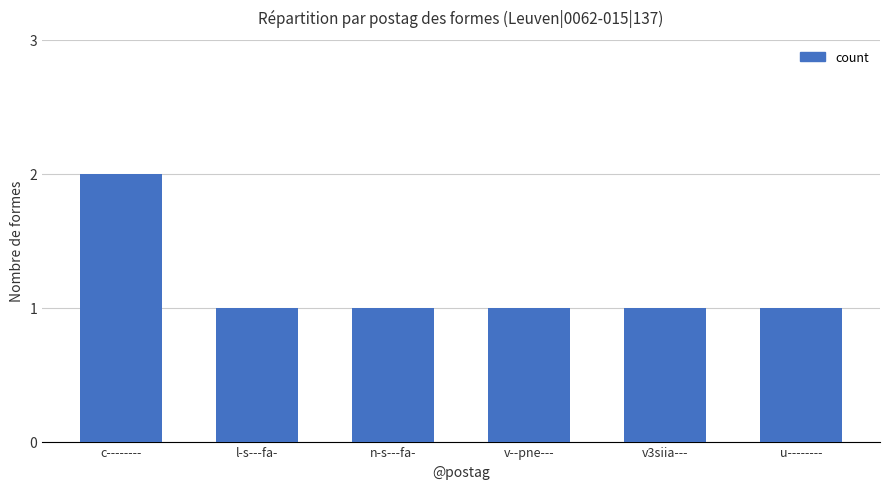

True or false: the data shows 2 at c--------.

True